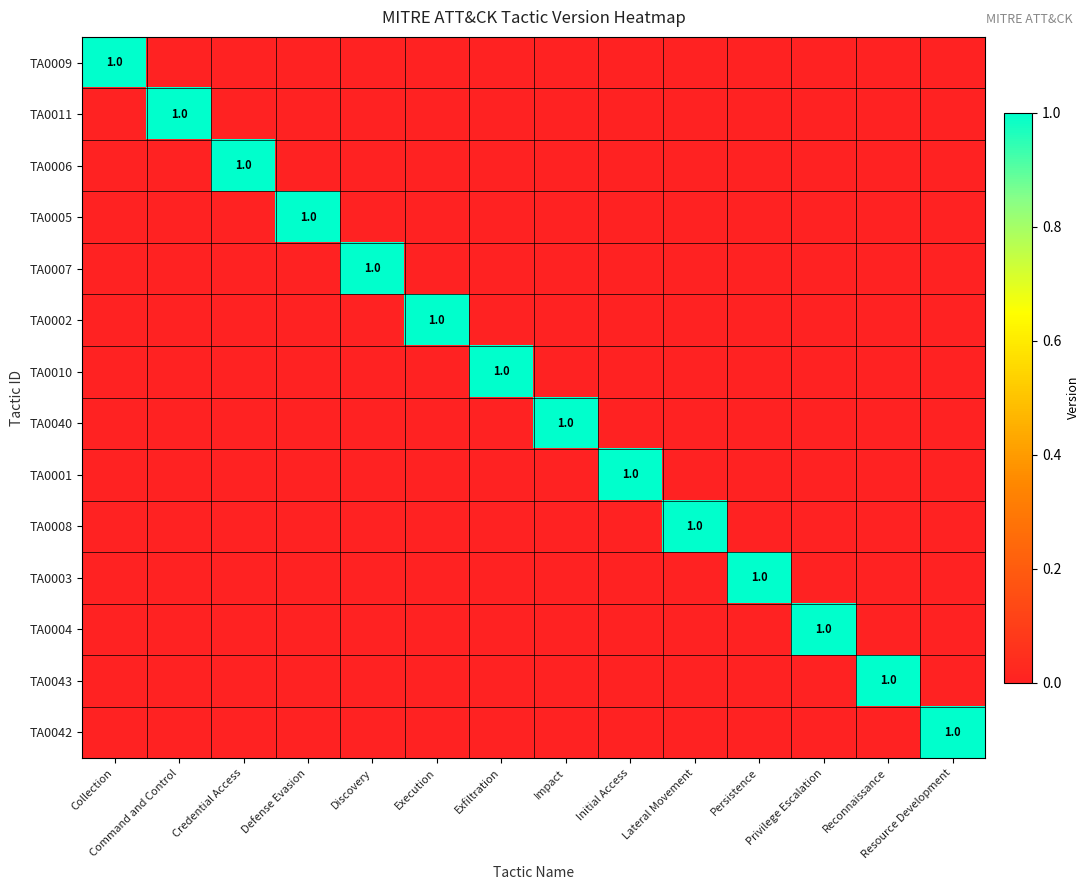

How many data points does each series have?

14